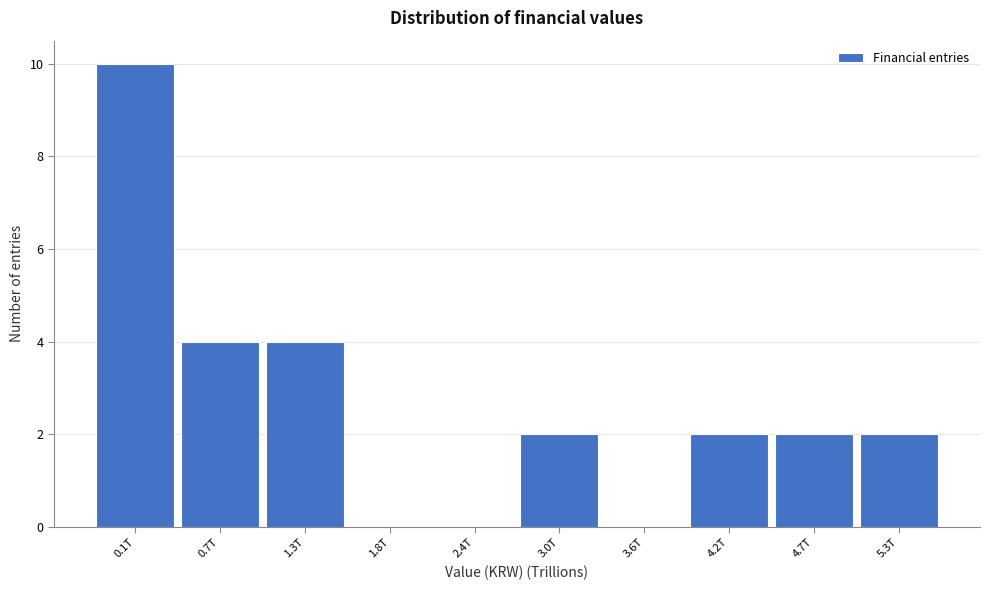

Reading right to left, extract all data points from this chart.

5.3T=2	4.7T=2	4.2T=2	3.6T=0	3.0T=2	2.4T=0	1.8T=0	1.3T=4	0.7T=4	0.1T=10